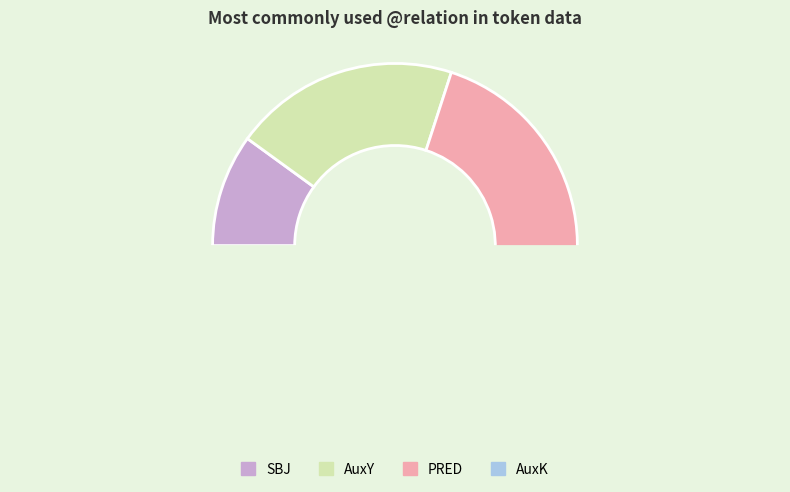

To the nearest percent, what is the average slice percentage?

25%